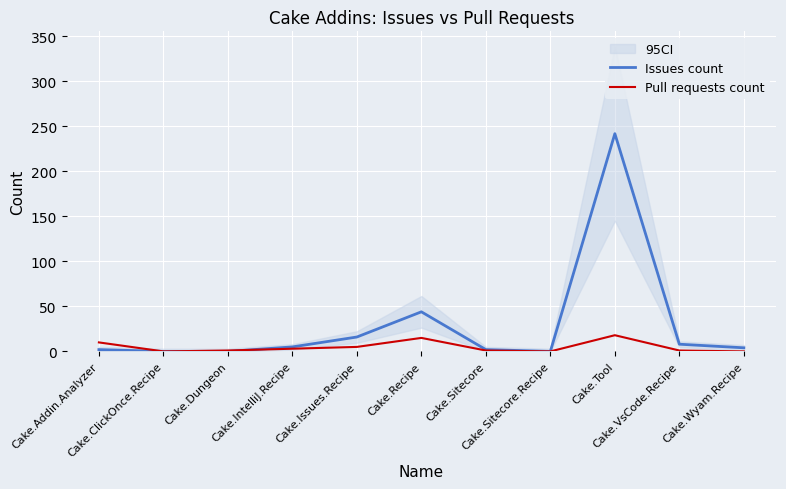

How many times do Pull requests count and Issues count cross each other?

1